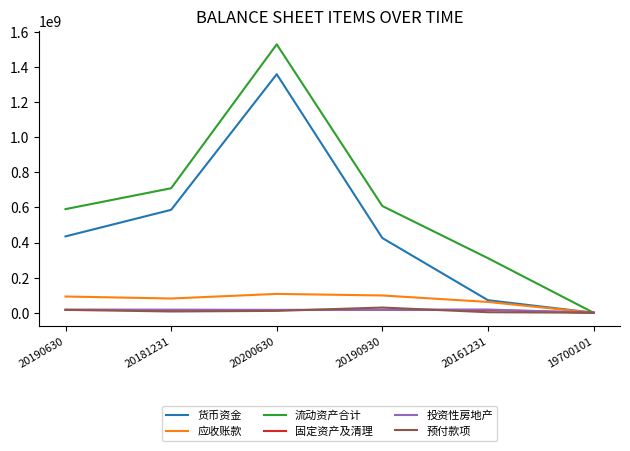

Which series has the widest spread of values?

流动资产合计